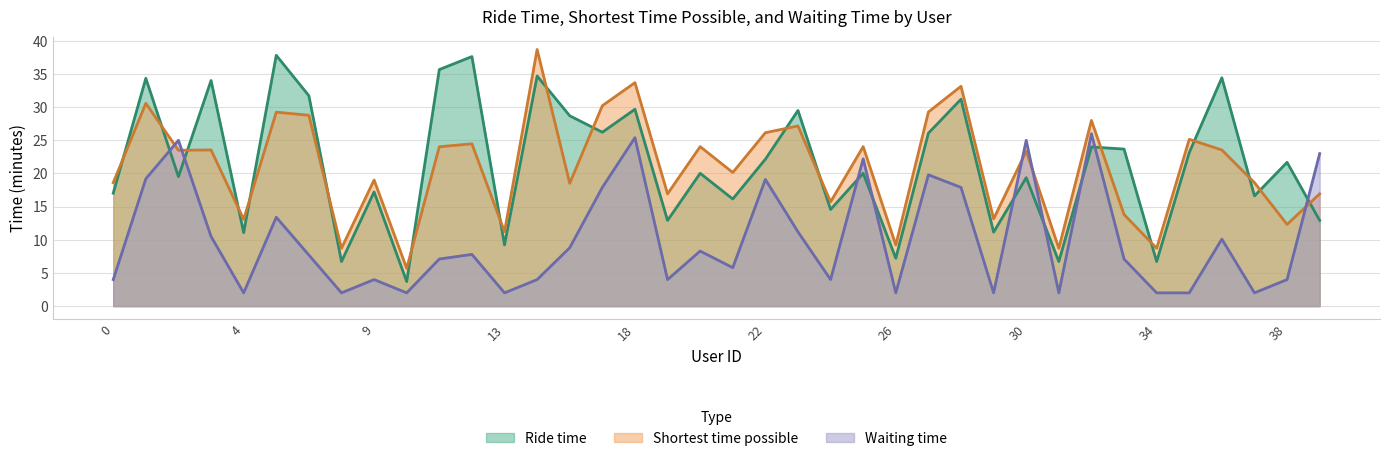

Is it true that waiting time equals 5.6 at 38?

False